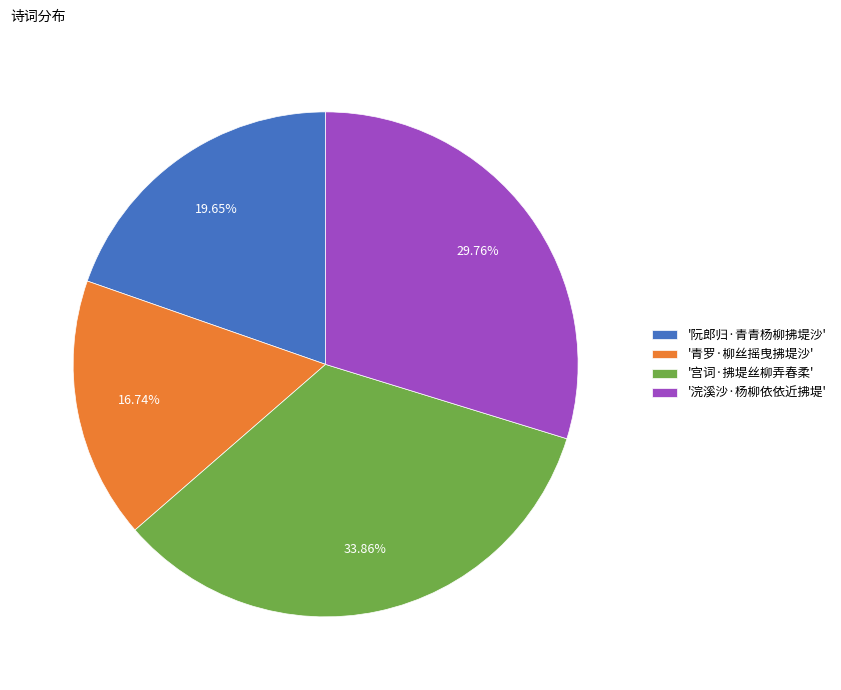

Is there a majority slice in this chart?

No